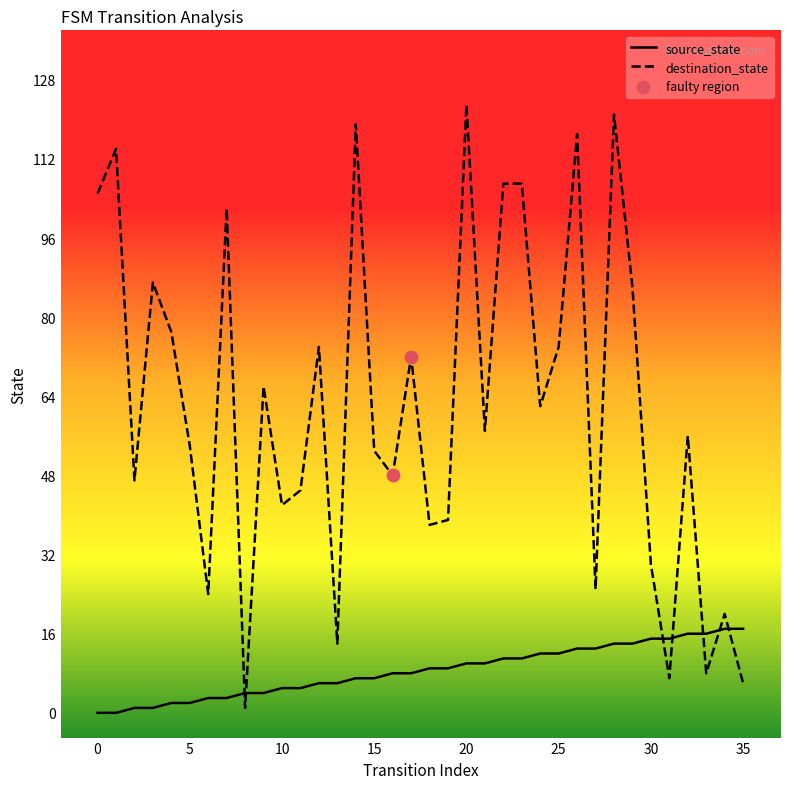

What is the difference between the maximum and minimum values in the source_state series?

17